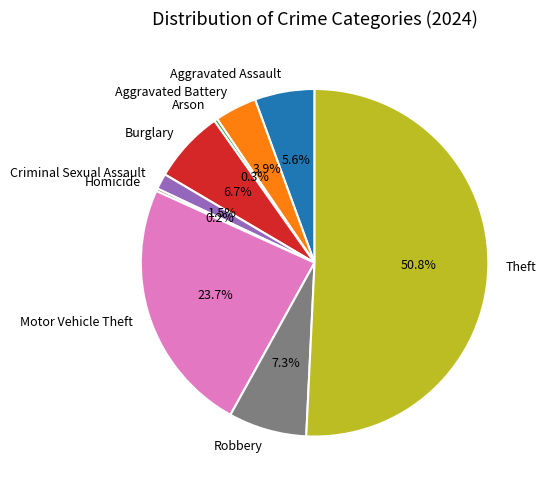

How much of the chart is everything except Theft?

49.2%